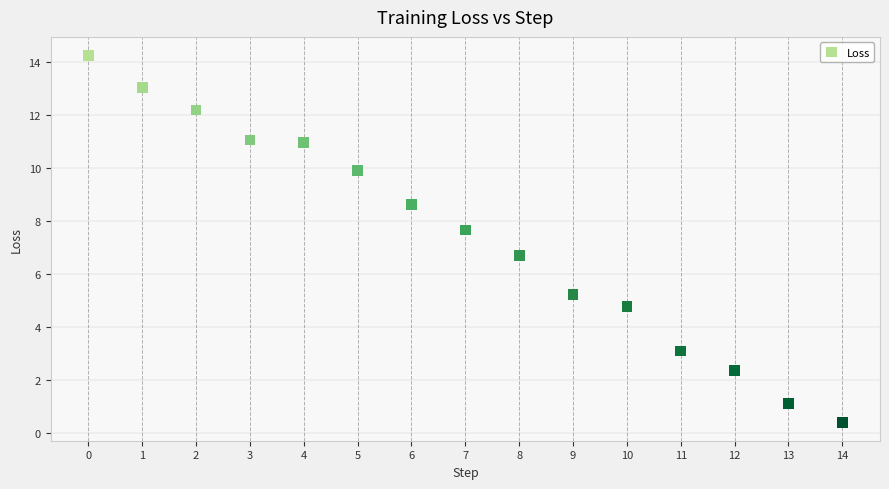

What Y value in the scatter plot is closest to 7?

6.7